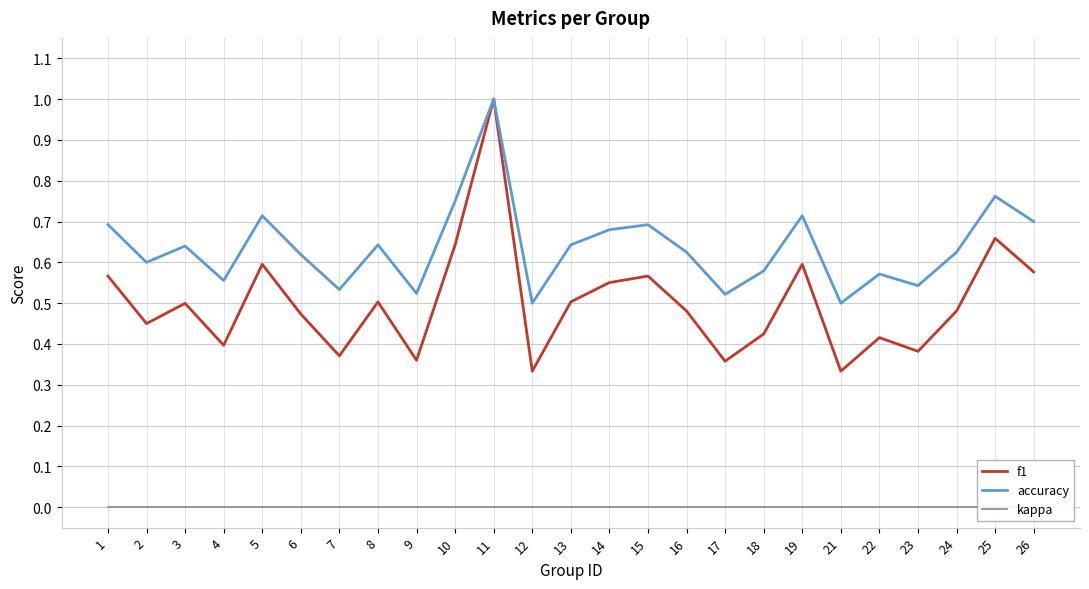

Rank the series by their maximum value, from highest to lowest.

f1, accuracy, kappa